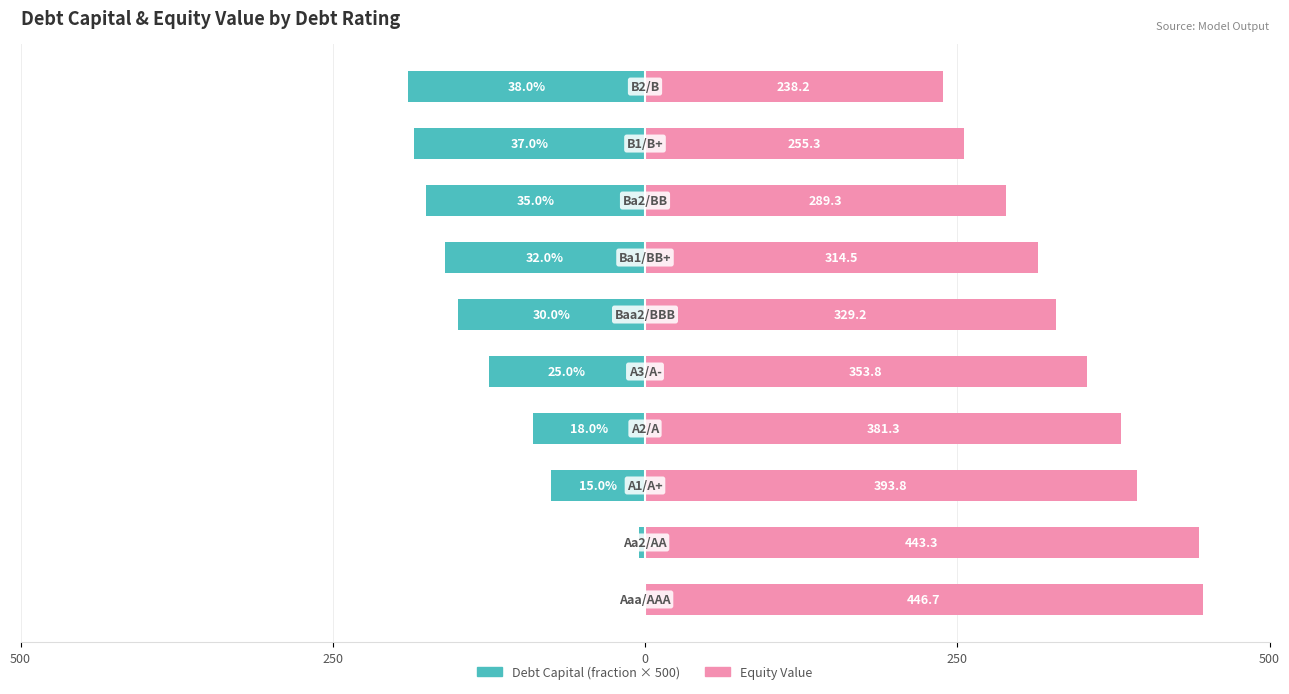

What is the value of the Equity Value bar at the 6th from the left?

329.2